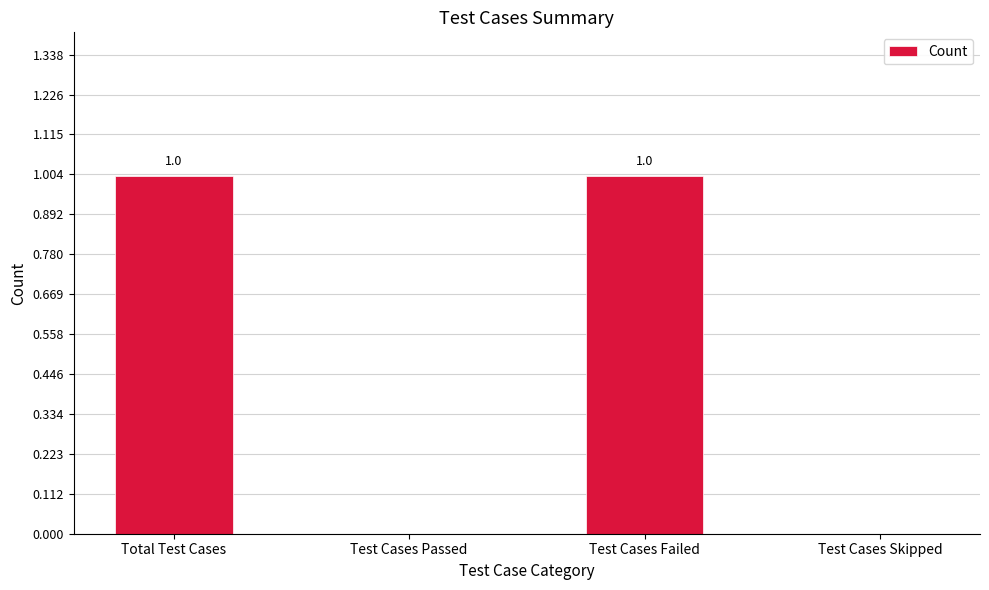

What is the sum of all values?

2